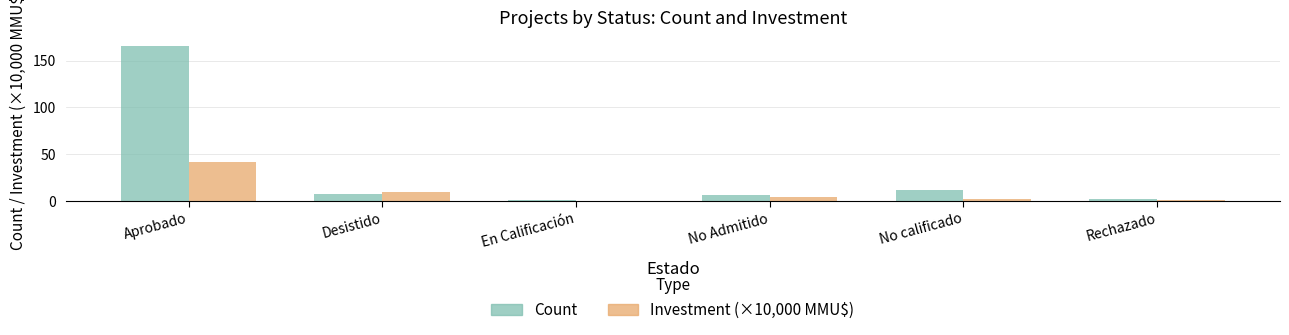

What is the approximate value of Count at No Admitido?

7.0